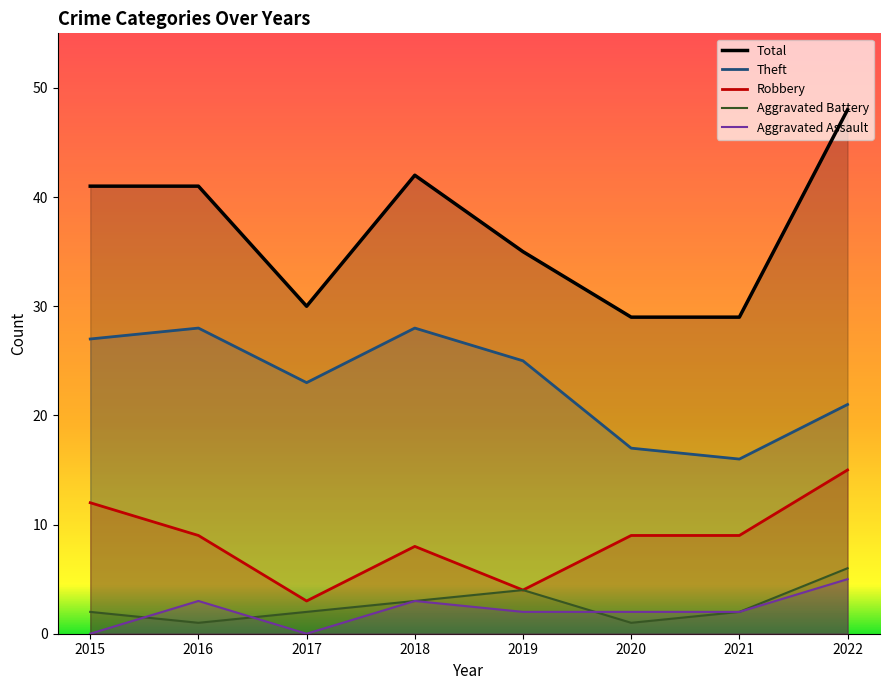

Which has a higher value, 2020 or 2018?

2018